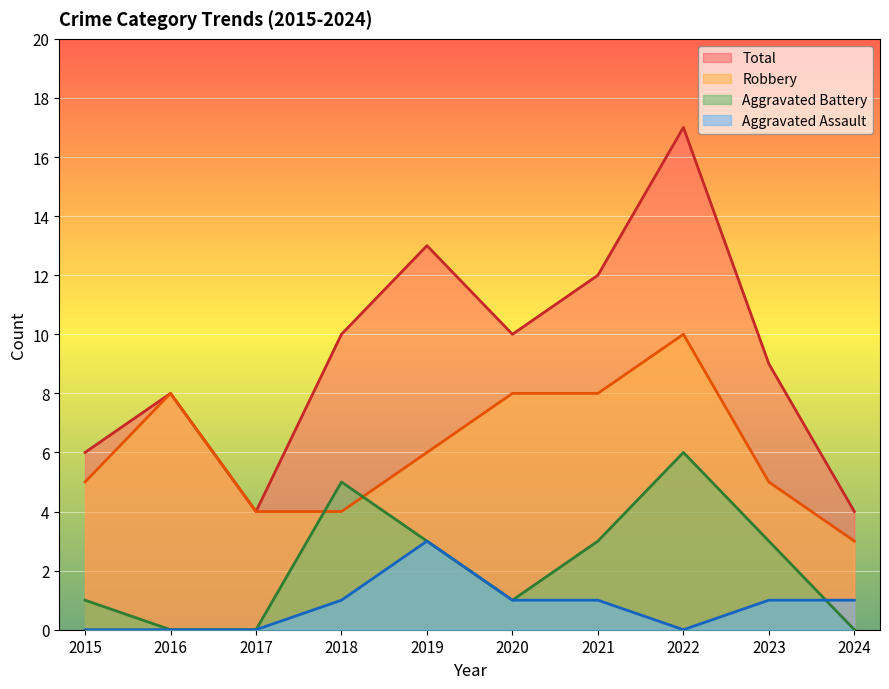

What is the difference between the Total values at 2023 and 2016?

1